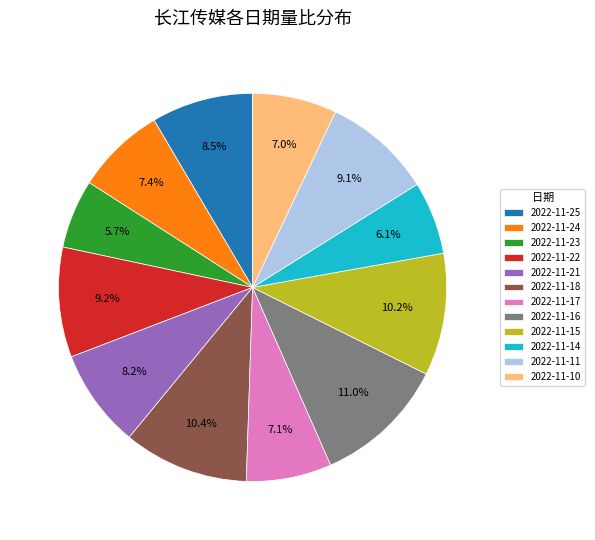

Between 2022-11-21 and 2022-11-24, which is larger?

2022-11-21